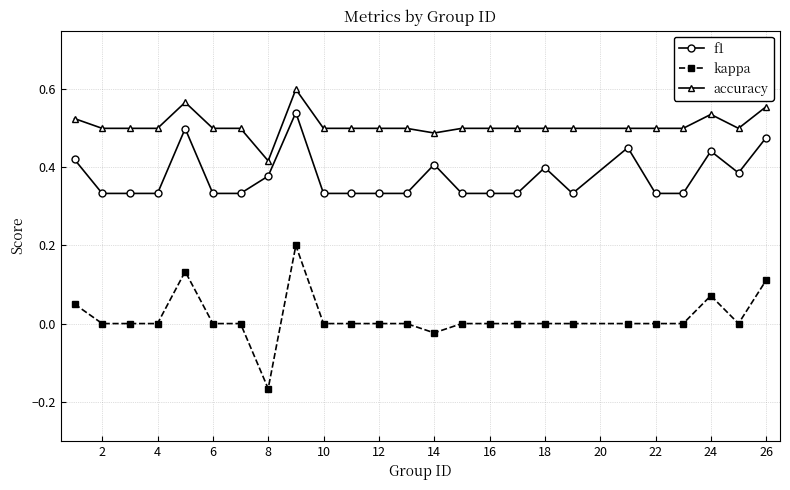

Rank the series by their maximum value, from highest to lowest.

accuracy, f1, kappa